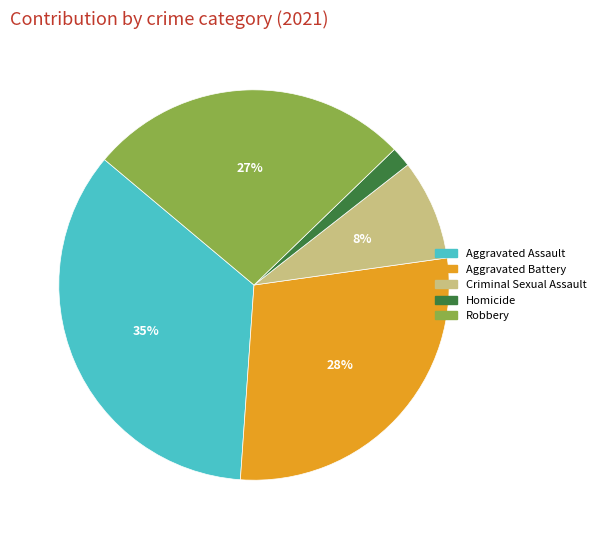

Does Aggravated Assault represent more than half of the total?

No